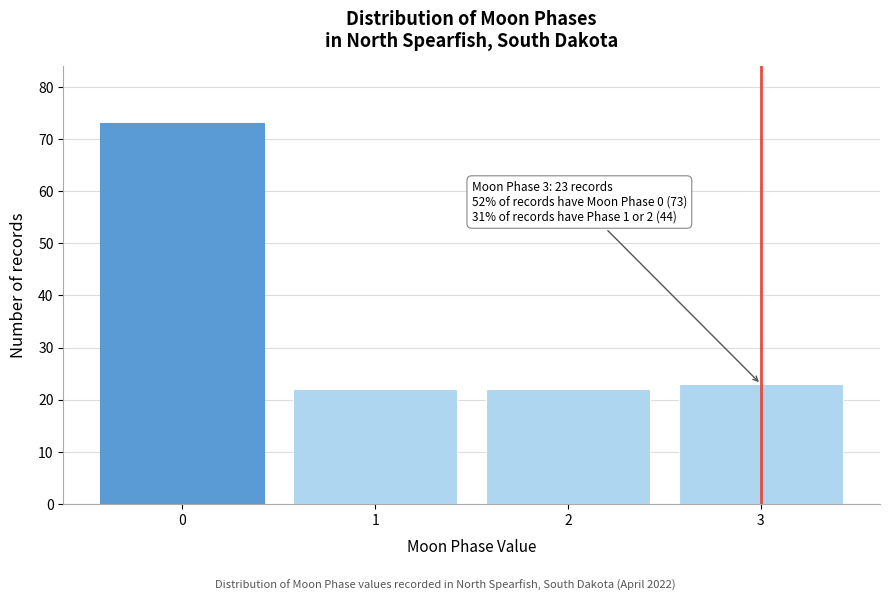

Over which range of the x-axis is the bar tallest?

-0.5 to 0.5